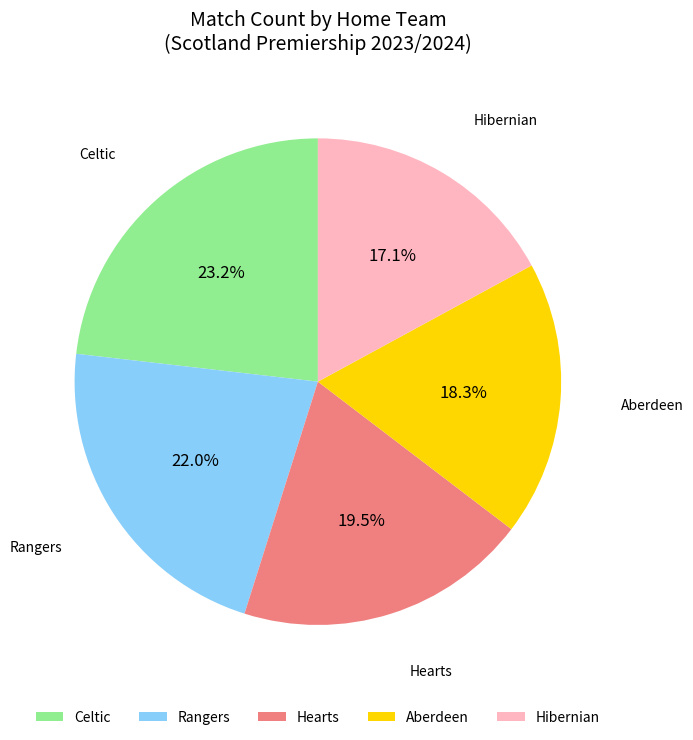

The Rangers slice represents 14% of the pie. True or false?

False